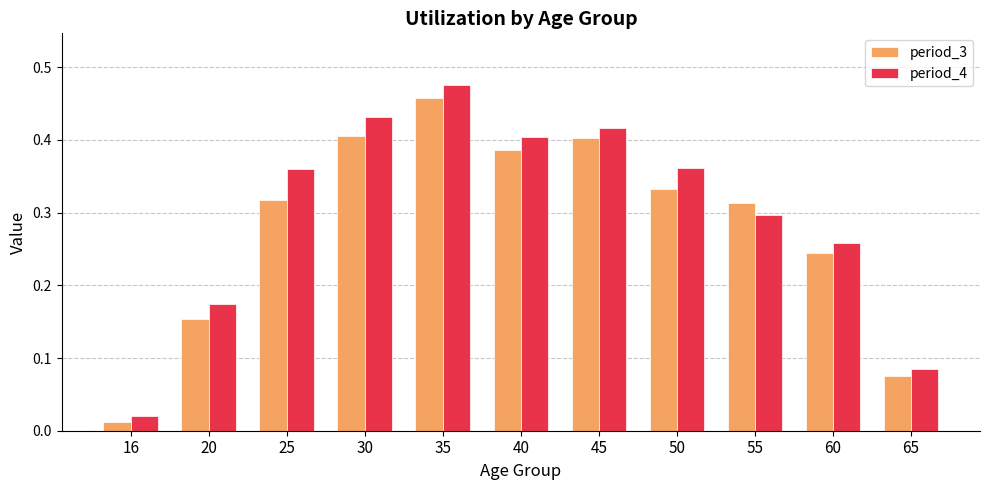

Rank the series by their maximum value, from lowest to highest.

period_3, period_4